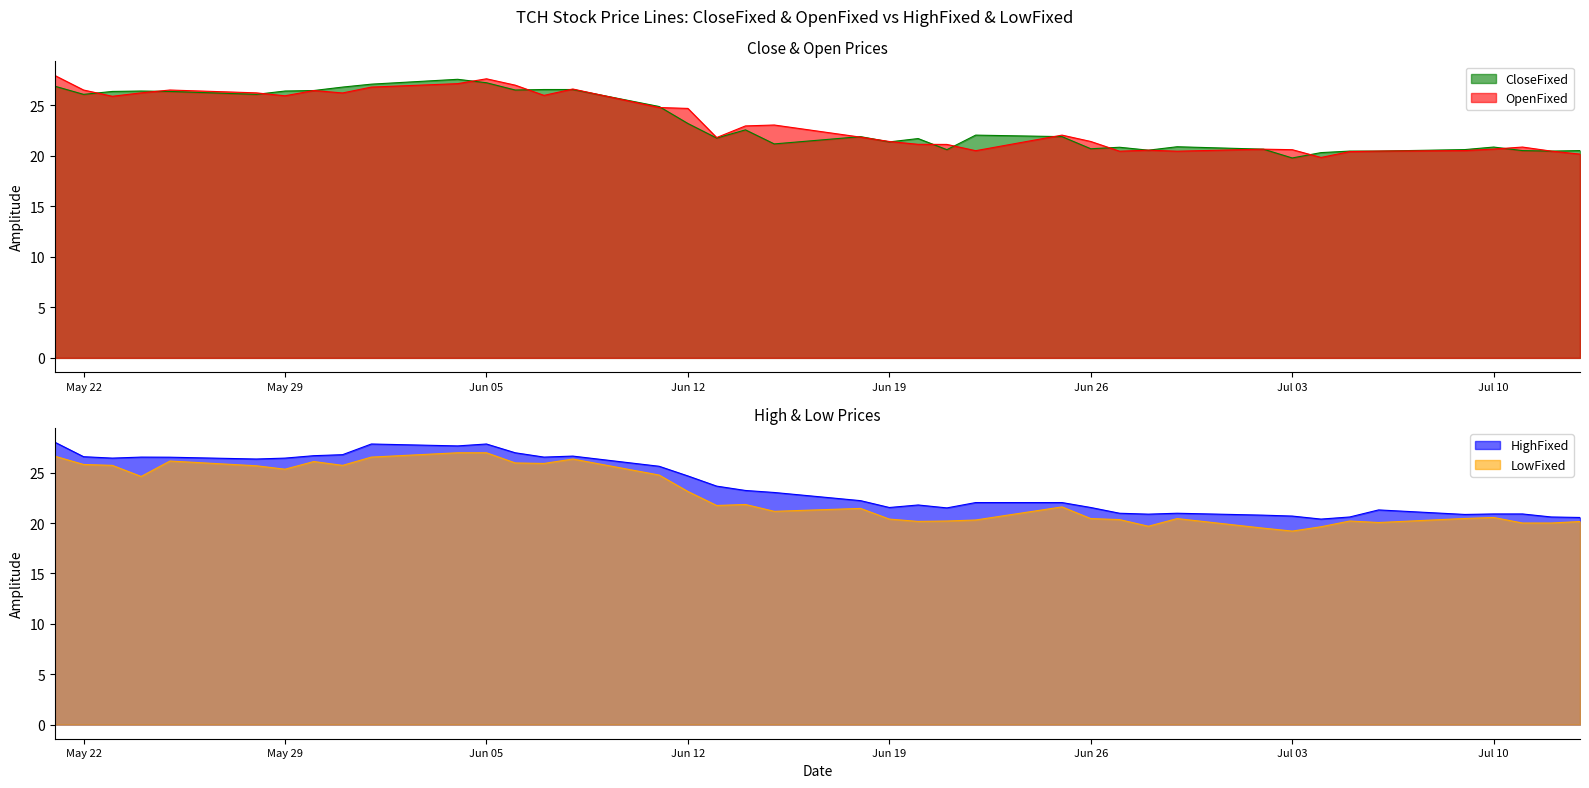

What is the difference between the highest and lowest values at 11?

1.2